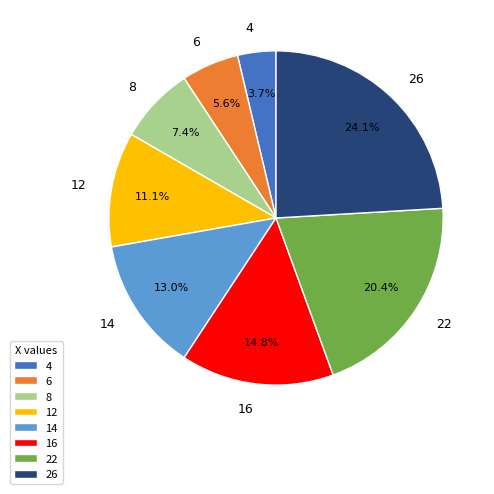

What percentage is the 14 slice, to the nearest percent?

13%